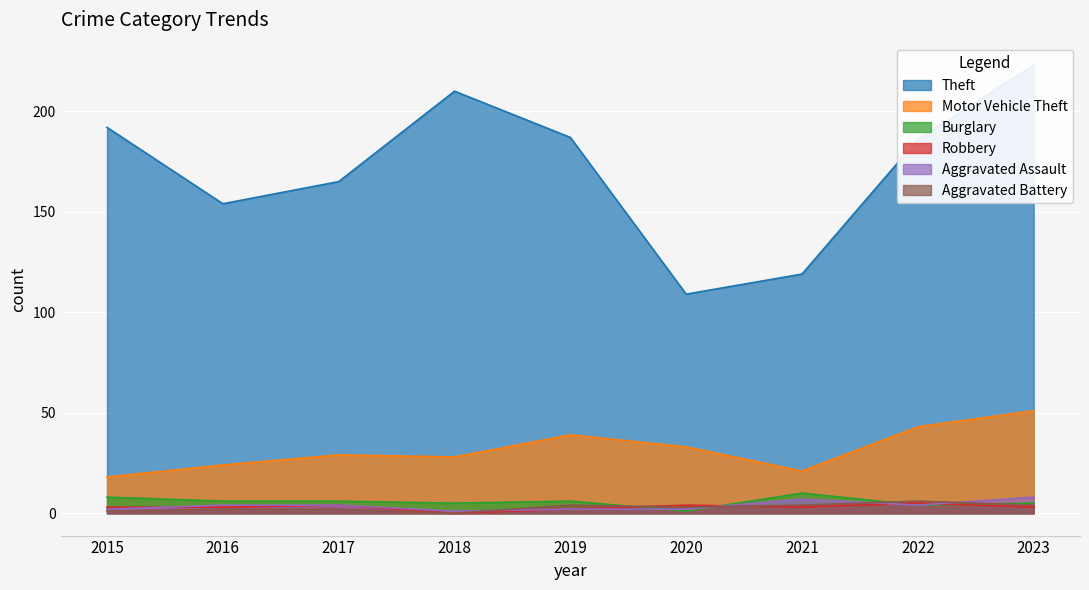

Which has a higher value, 2017 or 2016?

2017